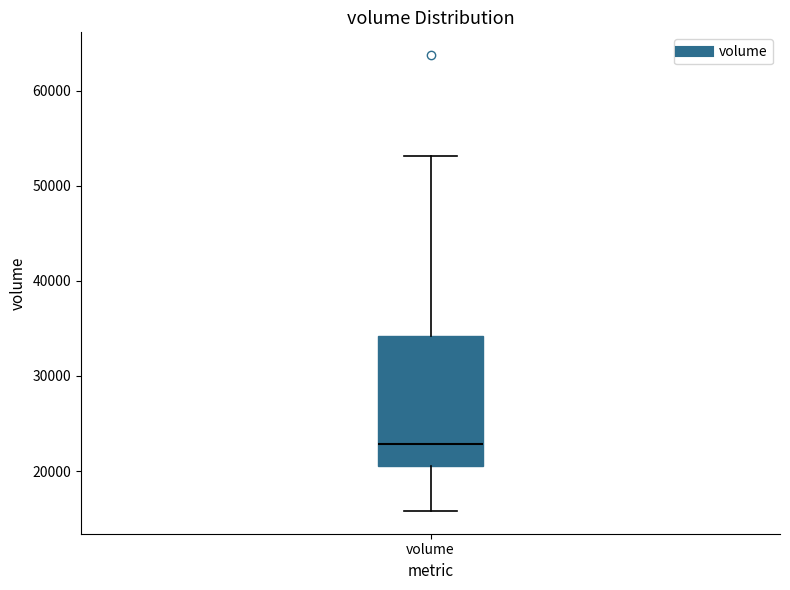

Read this box plot against the y-axis: the position of the median line, the range covered by the box, and the ends of both whiskers. The values are not printed on the chart, so give them approximately, as read against the axis.

median 23000, box 21000 to 34000, whiskers 16000 to 53000